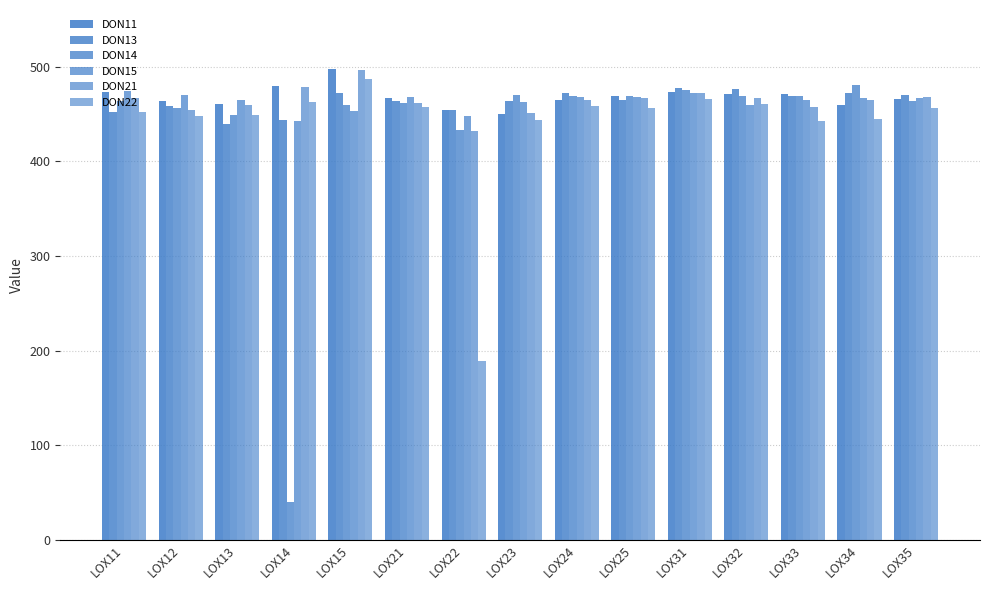

Which series has the largest range (max minus min)?

DON14